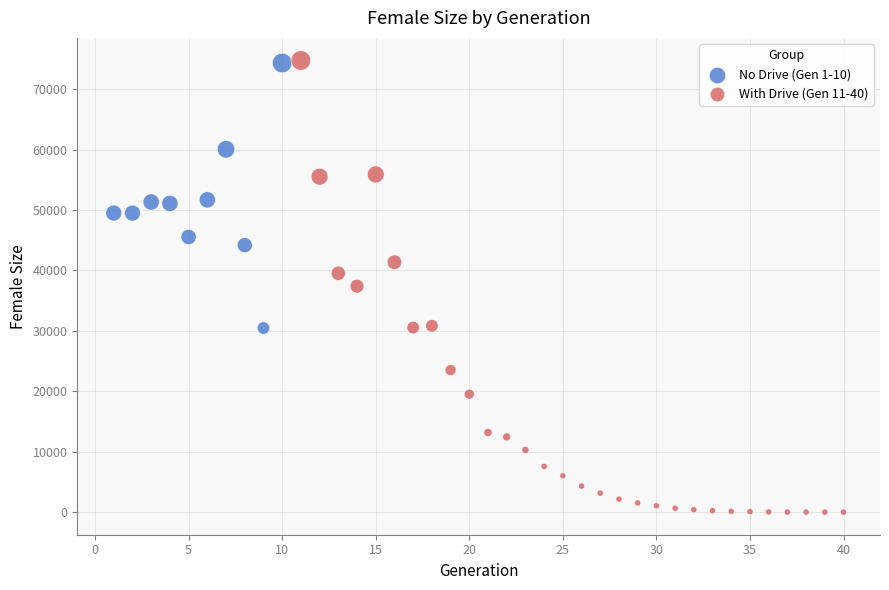

Which series reaches the minimum Y coordinate?

With Drive (Gen 11-40)